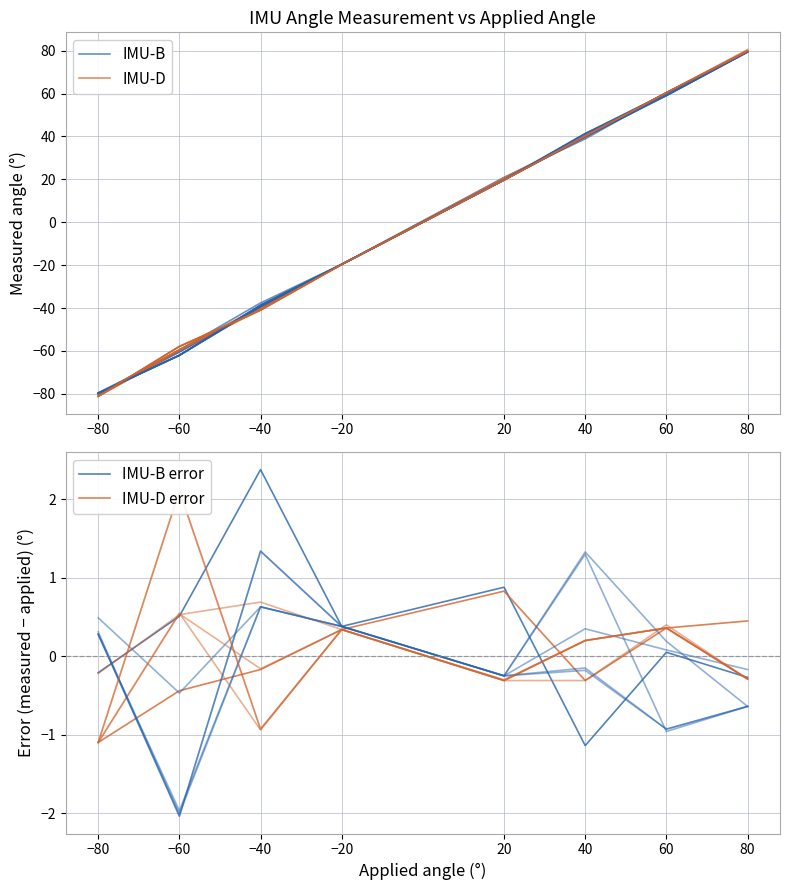

The value of IMU-B at 80 is 43.7. True or false?

False